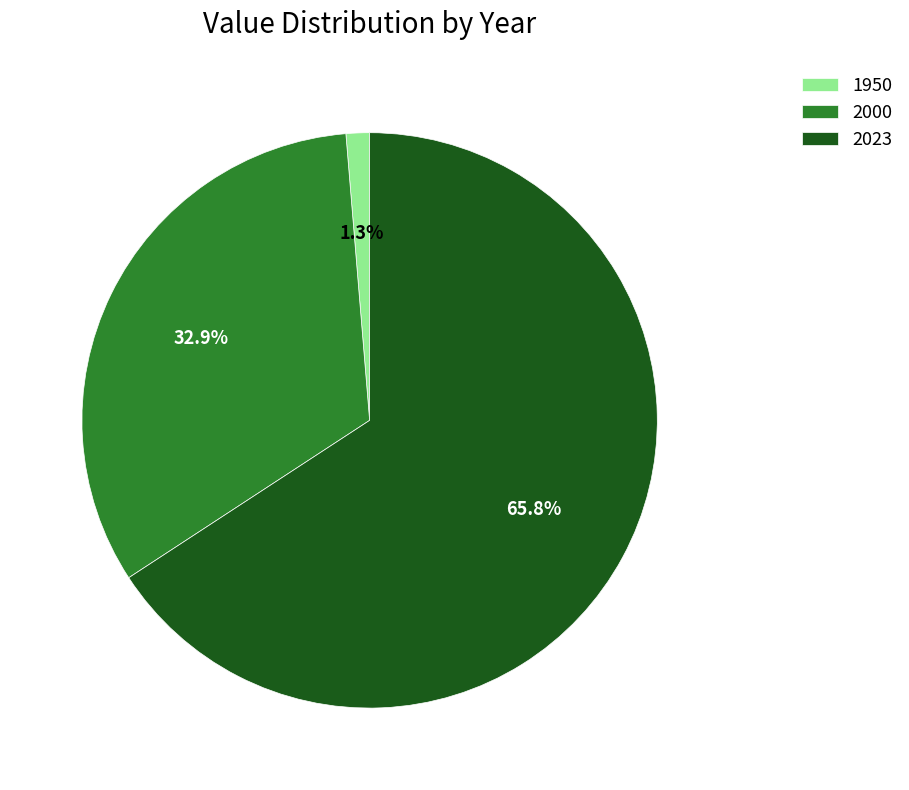

Count the number of slices in the pie.

3